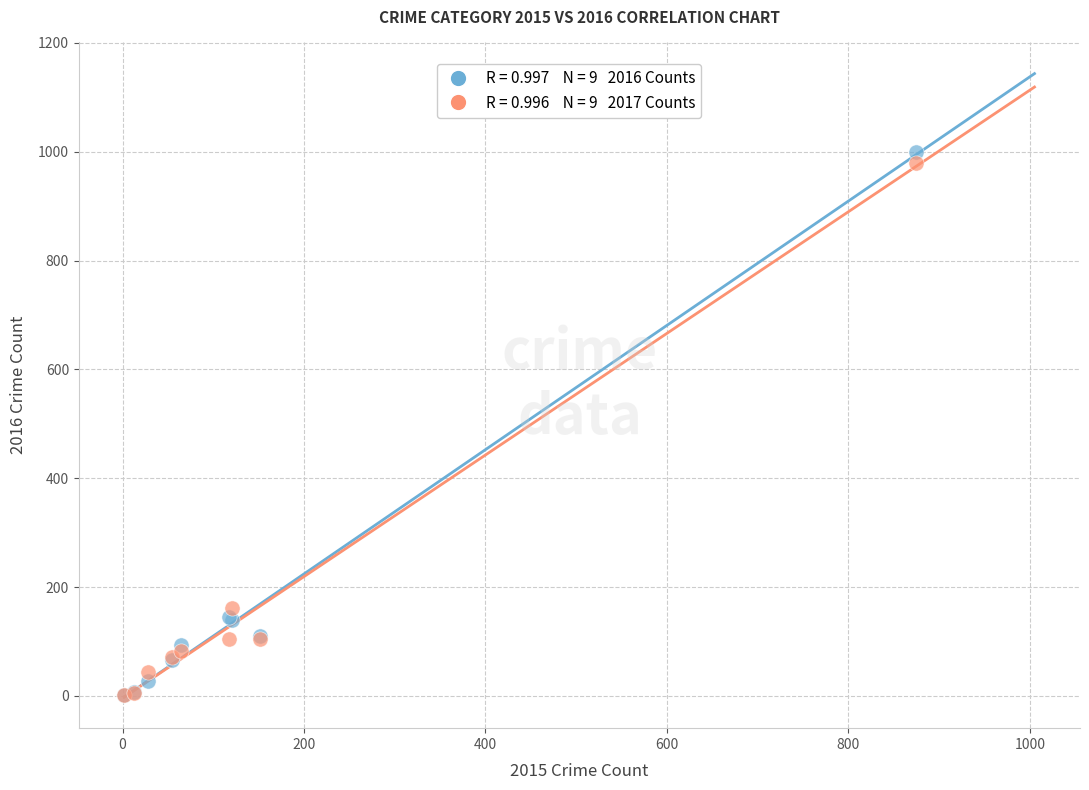

Across all series, what Y value is closest to 500?

162